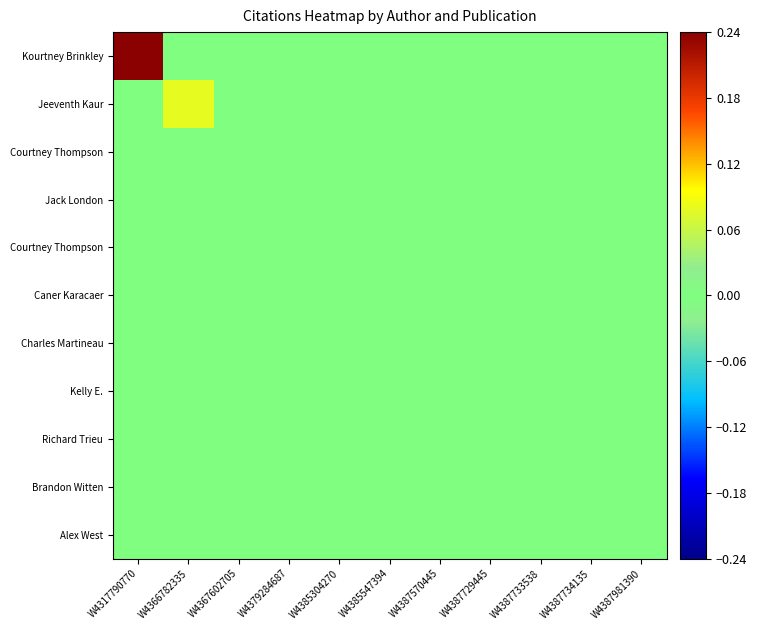

Count the number of data series in this chart.

11